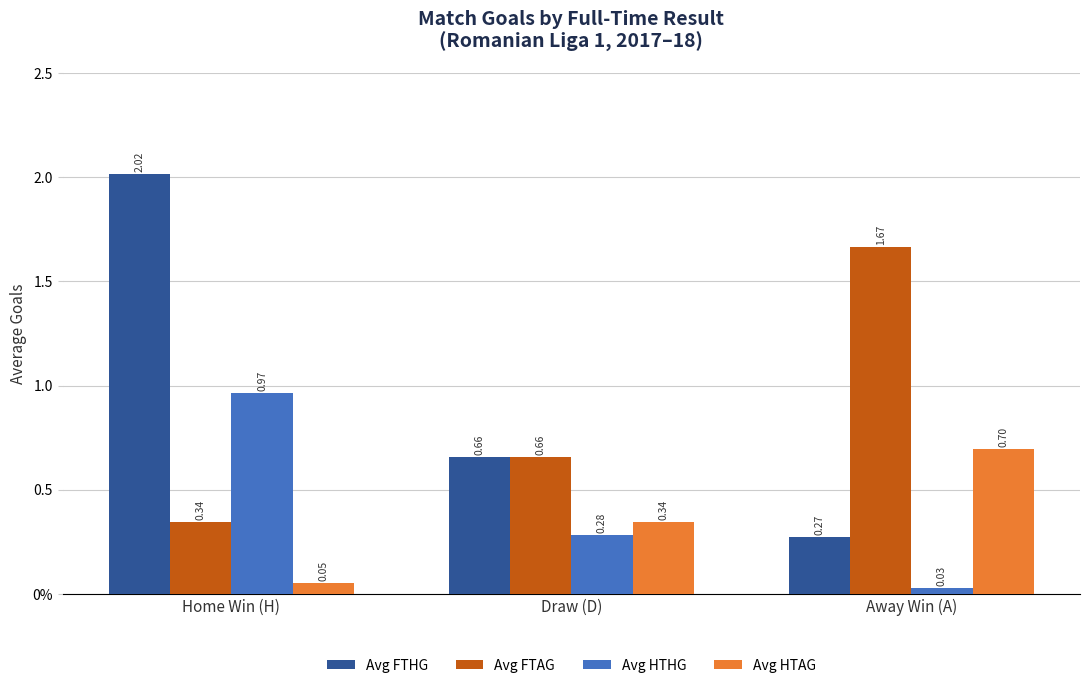

What is the sum of all Avg HTAG values?

1.1